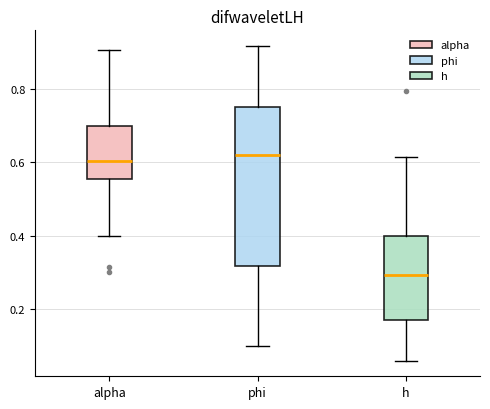

Reading left to right, transcribe this box plot: for each box, give where its median line is, the range the box spans, and where its two whiskers end, as read against the y-axis. The values are not printed on the chart, so give them approximately, as read against the axis.

alpha: median 0.60, box 0.56 to 0.70, whiskers 0.40 to 0.90
phi: median 0.62, box 0.32 to 0.74, whiskers 0.10 to 0.92
h: median 0.30, box 0.18 to 0.40, whiskers 0.06 to 0.62